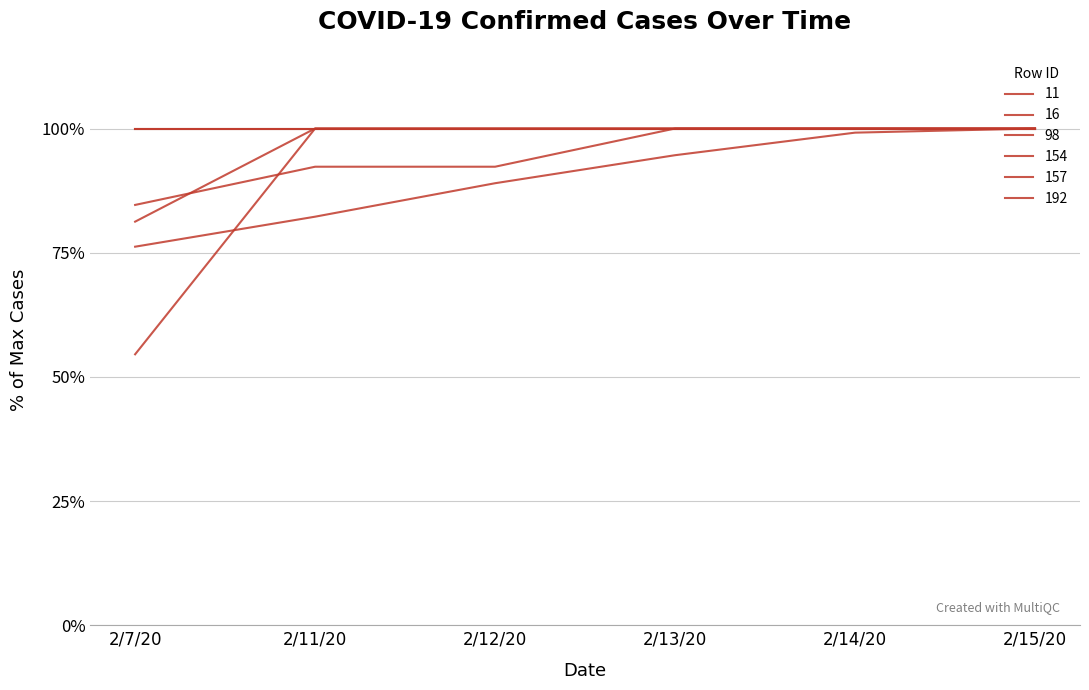

Between 2/12/20 and 2/13/20, which is larger?

2/12/20